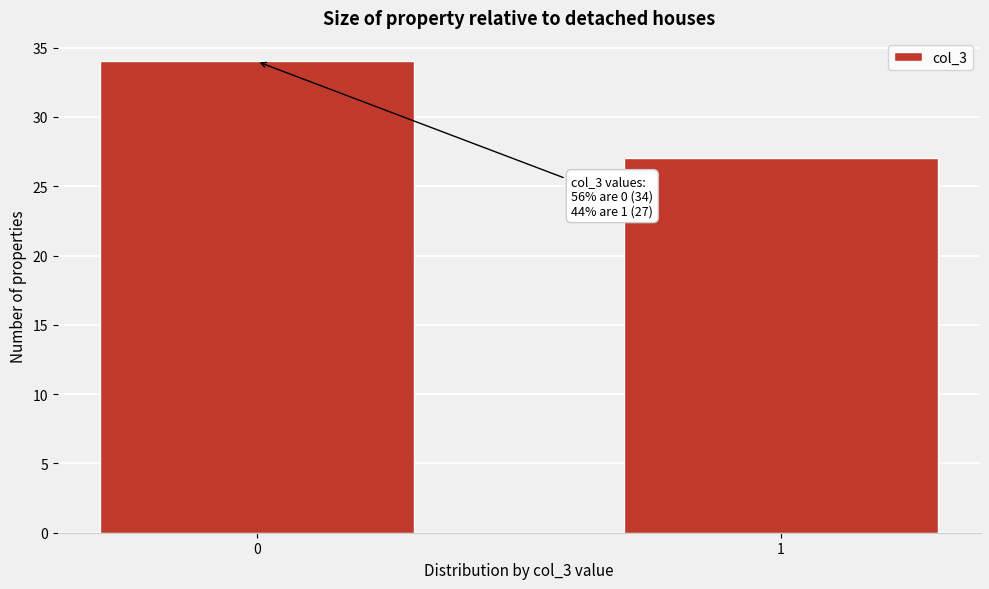

Reading left to right, extract all data points from this chart.

0=34	1=27